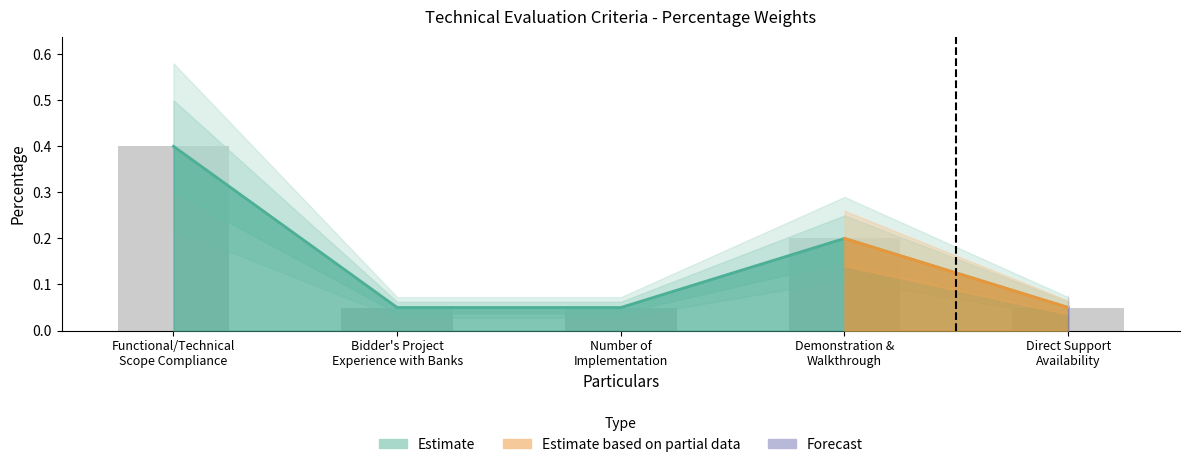

At which label is the value closest to 0?

Bidder's Project
Experience with Banks